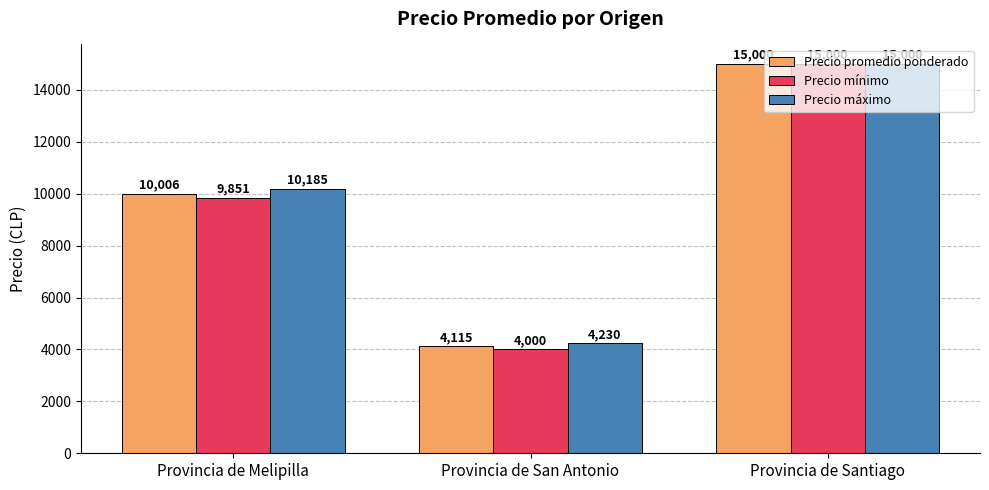

At how many categories does at least one series exceed 10694?

1